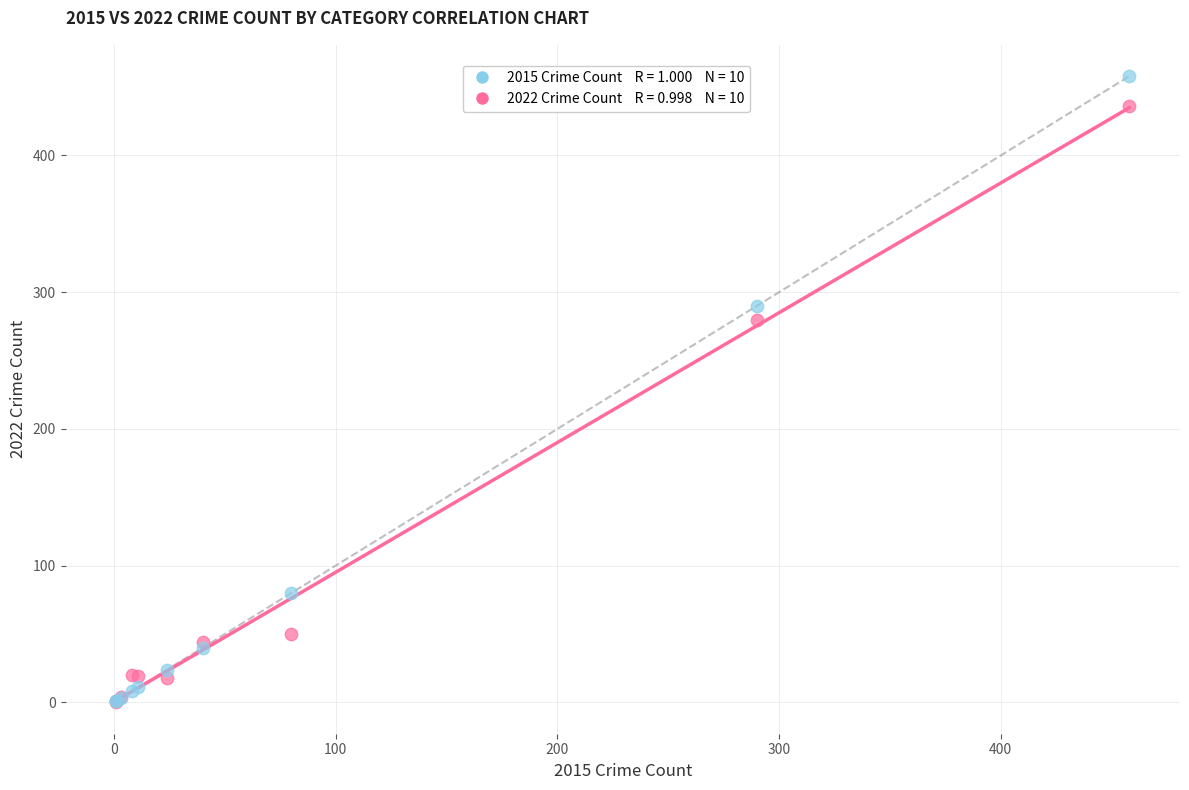

Across all series, what Y value is closest to 229?

280